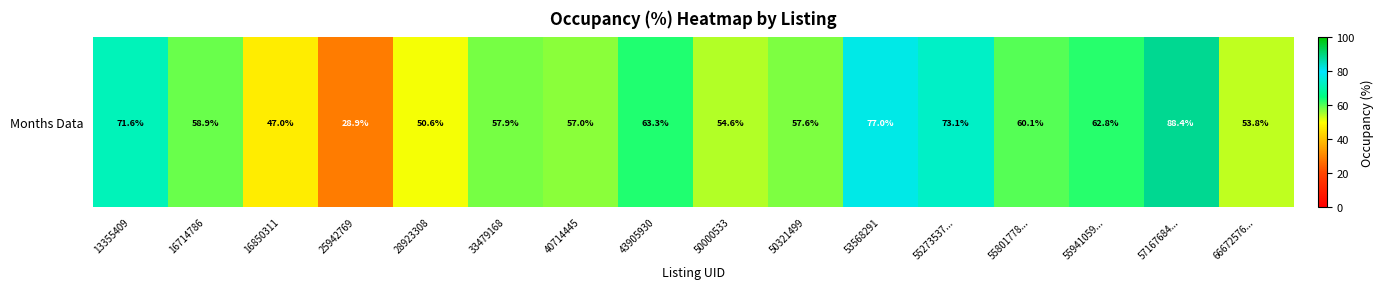

What is the sum of all values?

962.6